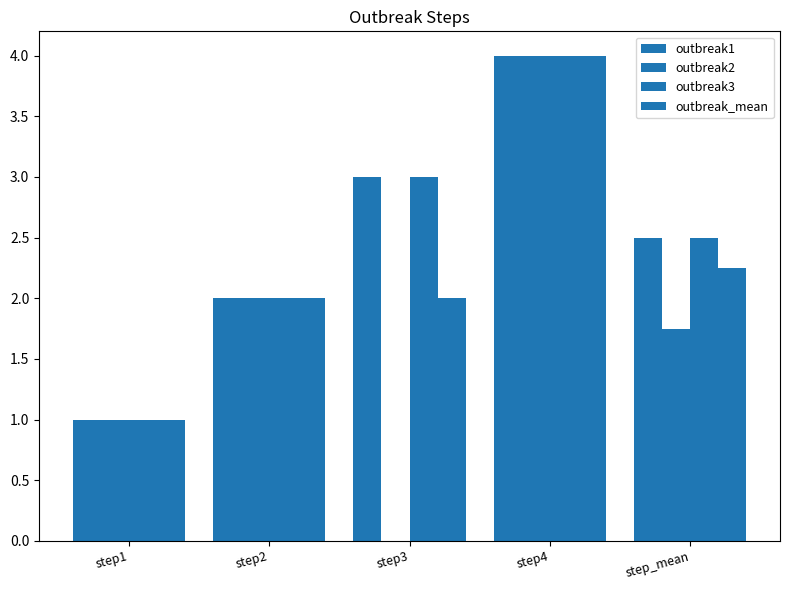

Reading right to left, transcribe all the data shown in this chart.

outbreak1: step_mean=2.5	step4=4.0	step3=3.0	step2=2.0	step1=1.0
outbreak2: step_mean=1.8	step4=4.0	step3=0.0	step2=2.0	step1=1.0
outbreak3: step_mean=2.5	step4=4.0	step3=3.0	step2=2.0	step1=1.0
outbreak_mean: step_mean=2.2	step4=4.0	step3=2.0	step2=2.0	step1=1.0